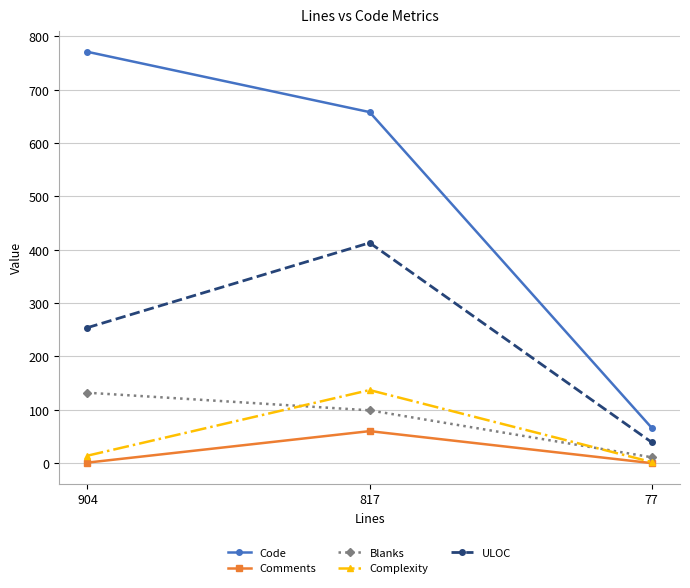

How many values in the Comments series are below 1?

1